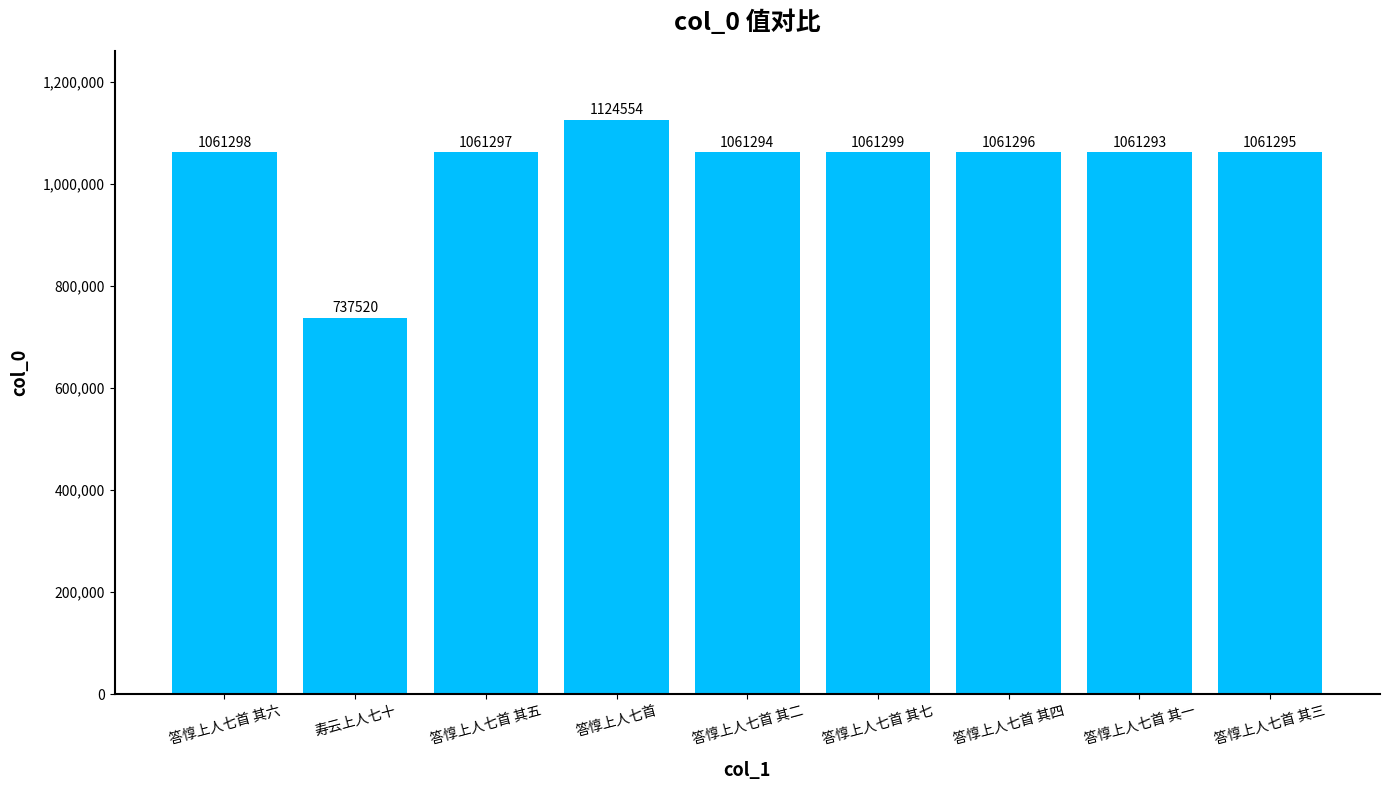

What is the label of the 4th bar from the left?

答惇上人七首